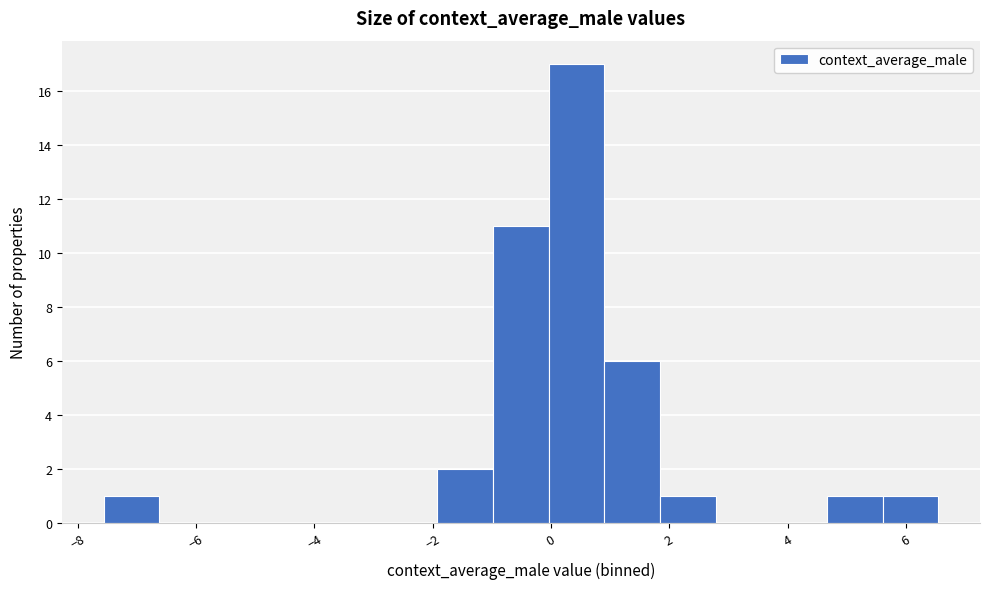

Reading left to right, list every bar in this chart as the range it spans on the x-axis followed by its height. Neither the bar edges nor the heights are printed on the chart, so give them approximately, as read against the axes.

-7.6 to -6.6: 1
-6.6 to -5.6: 0
-5.6 to -4.8: 0
-4.8 to -3.8: 0
-3.8 to -2.8: 0
-2.8 to -2.0: 0
-2.0 to -1.0: 2
-1.0 to 0.0: 11
0.0 to 1.0: 17
1.0 to 1.8: 6
1.8 to 2.8: 1
2.8 to 3.8: 0
3.8 to 4.6: 0
4.6 to 5.6: 1
5.6 to 6.6: 1